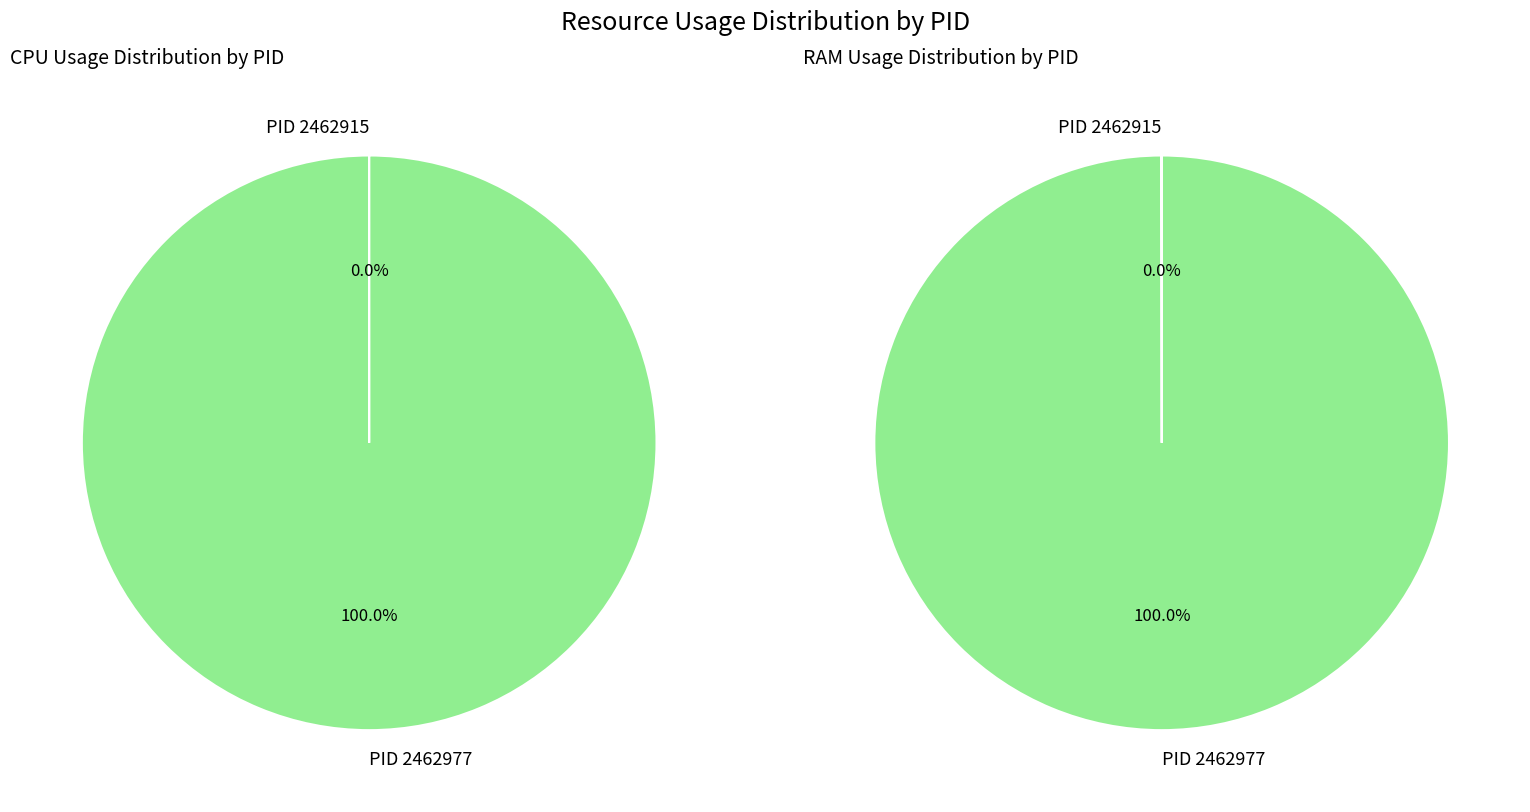

What is the majority slice?

2462977